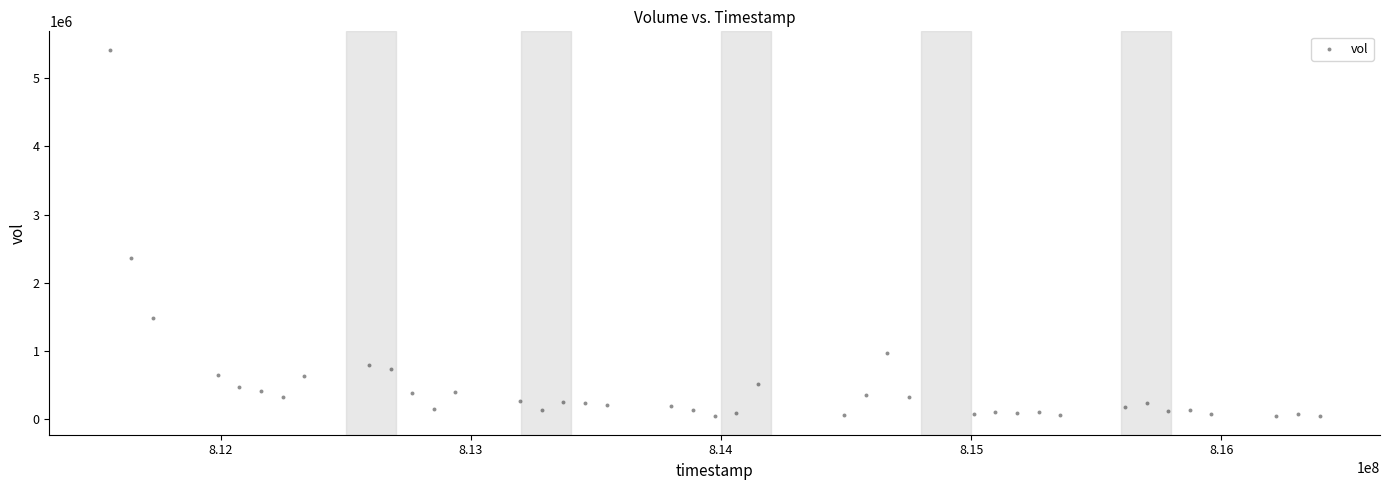

What Y value in the scatter plot is closest to 2730322?

2368258